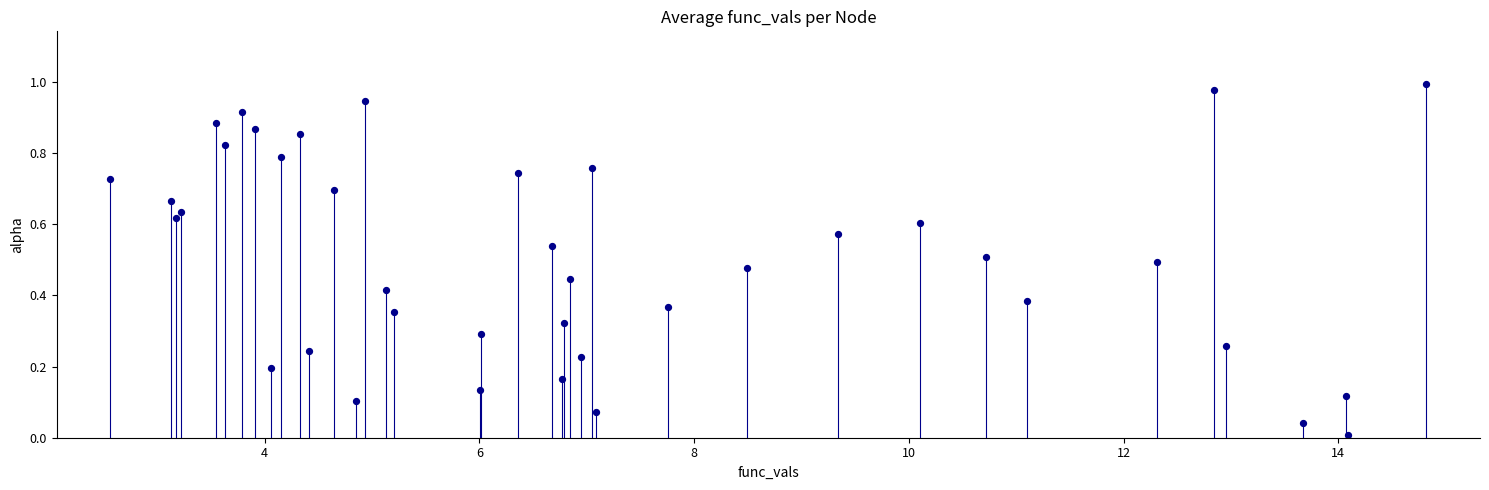

What is the range of X values (max minus min)?

12.3